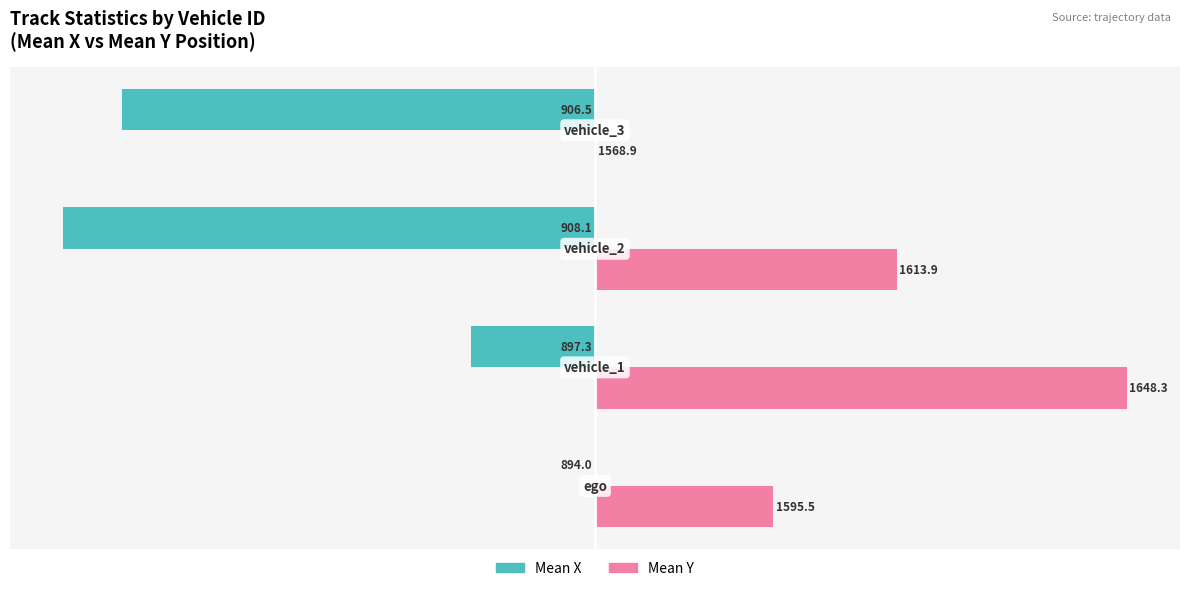

List the series in order of their overall mean, highest first.

Mean Y, Mean X